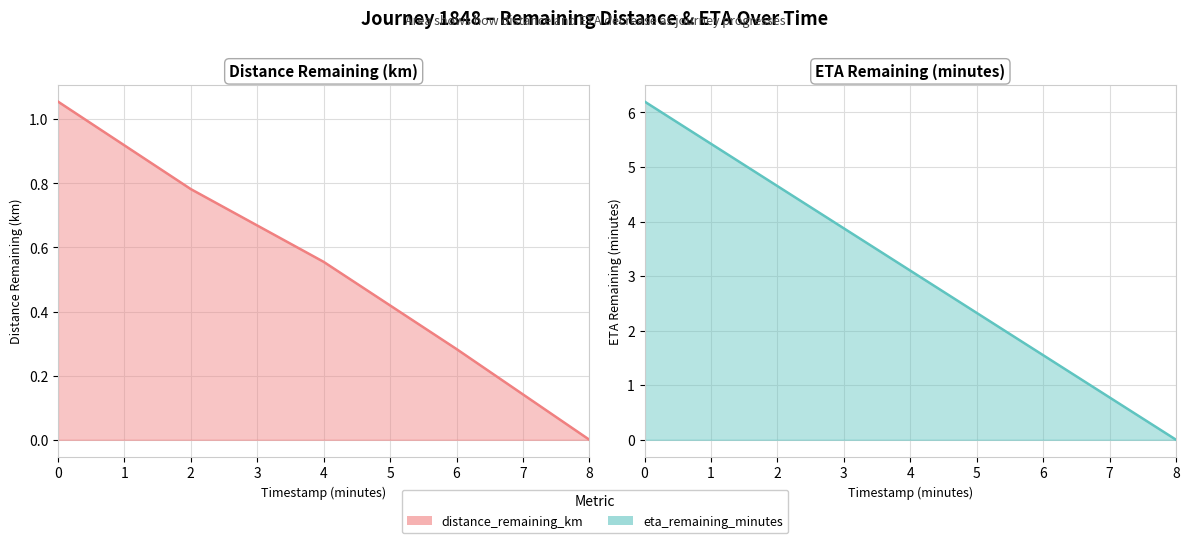

What is the highest value of the distance_remaining_km series?

1.1